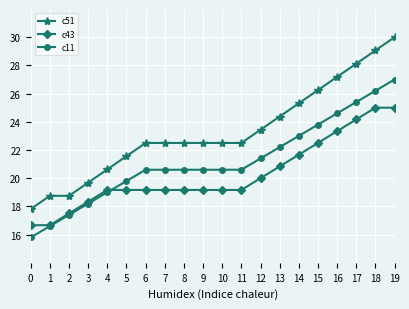

List the series in order of their overall mean, highest first.

c51, c11, c43